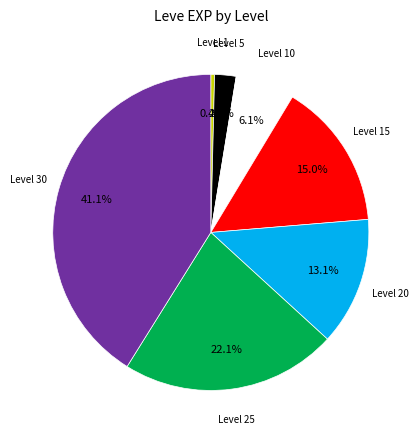

Is there a majority slice in this chart?

No